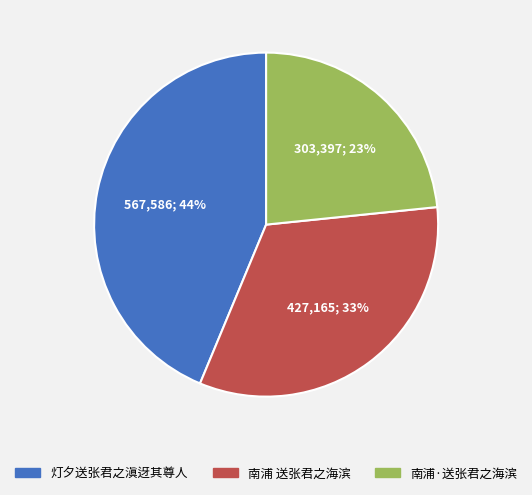

To the nearest percent, what is the combined percentage of 灯夕送张君之滇迓其尊人 and 南浦·送张君之海滨?

67%